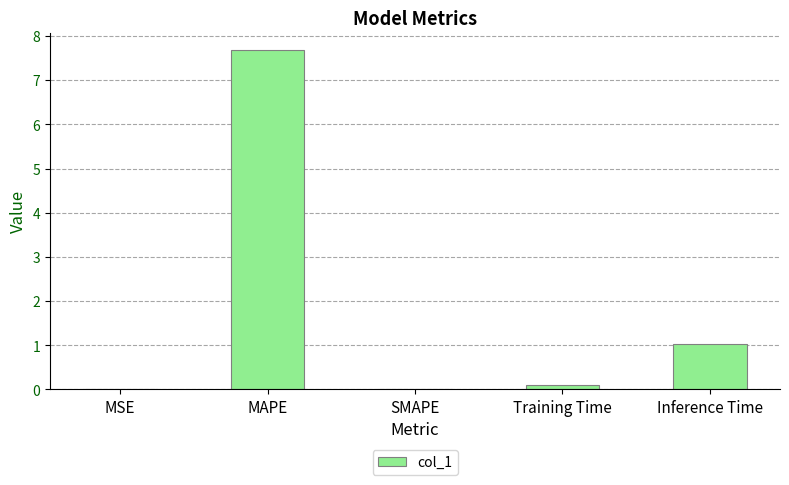

Where is the data nearest to the value 3?

Inference Time